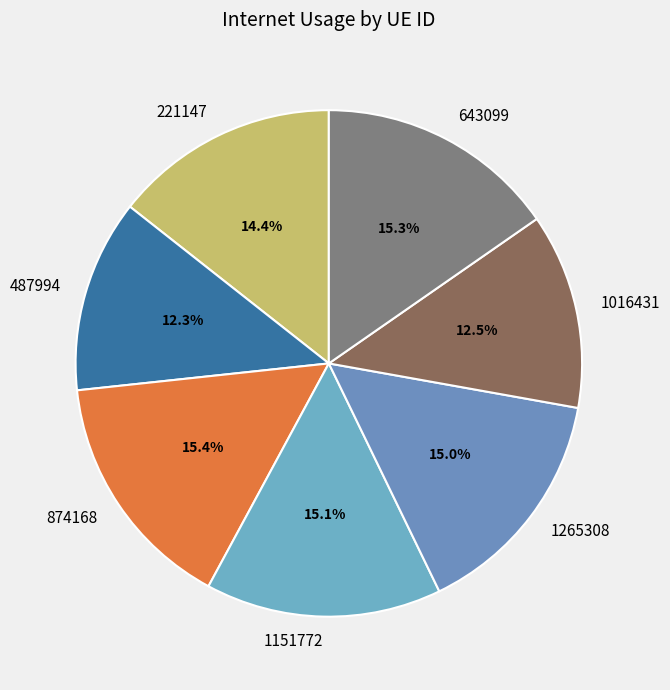

True or false: 221147 accounts for 14% of the total.

True